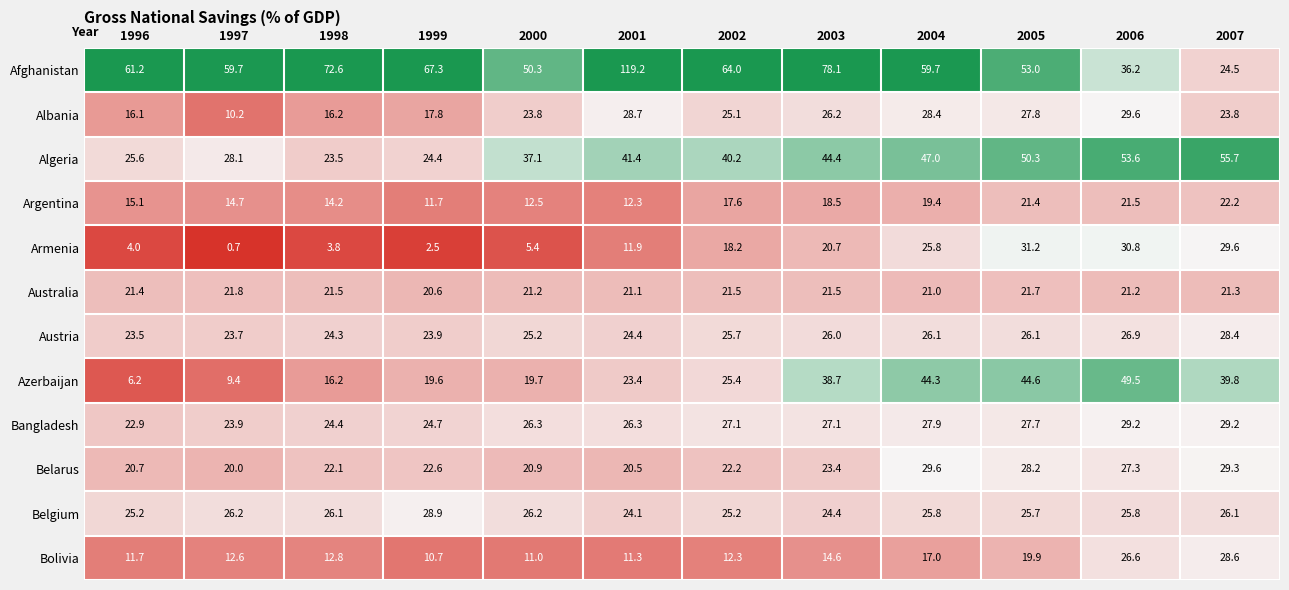

What value does the Bangladesh series have at 1996?

22.9